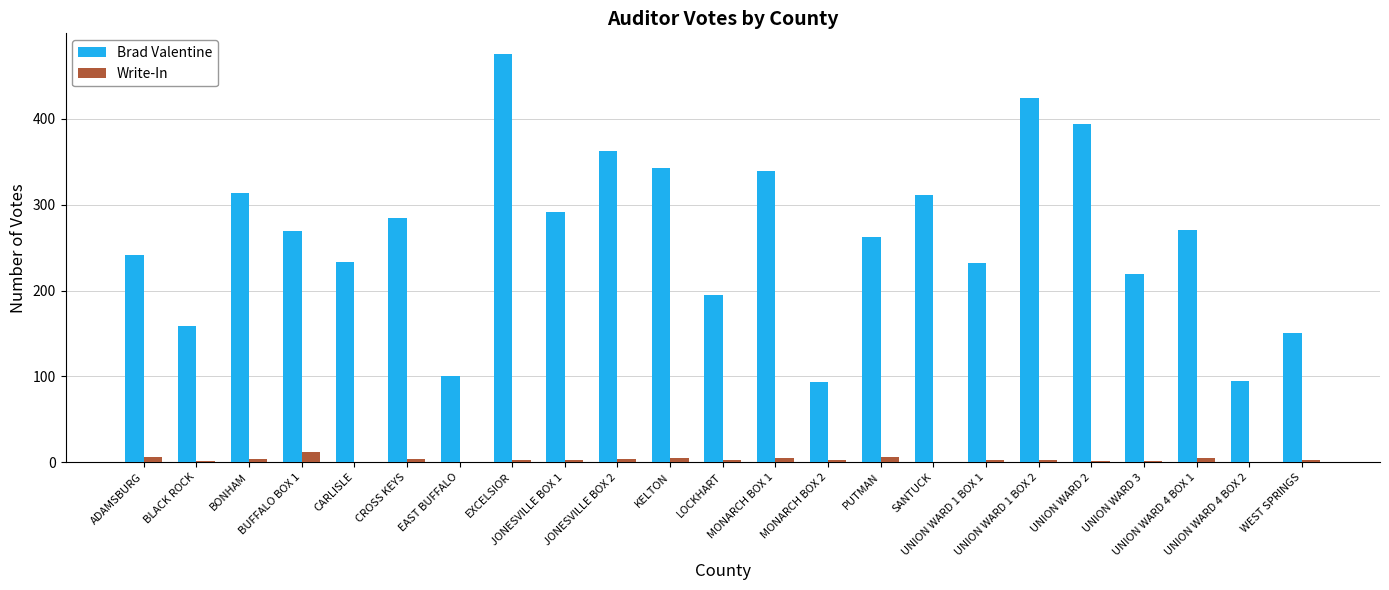

What is the highest value of the Brad Valentine series?

476